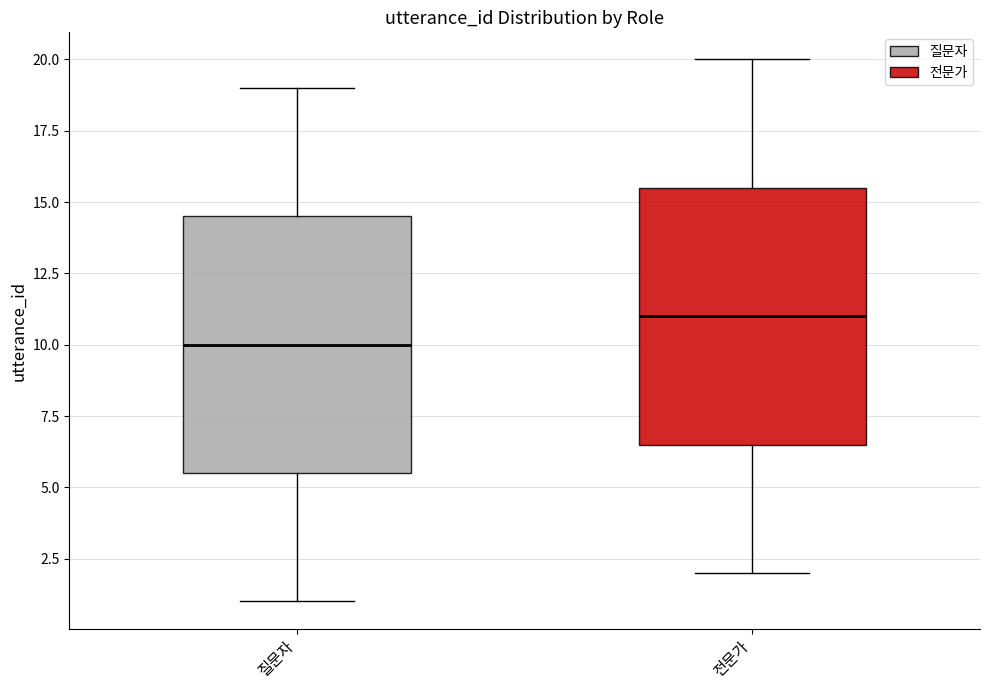

Which box's median line is the highest?

전문가